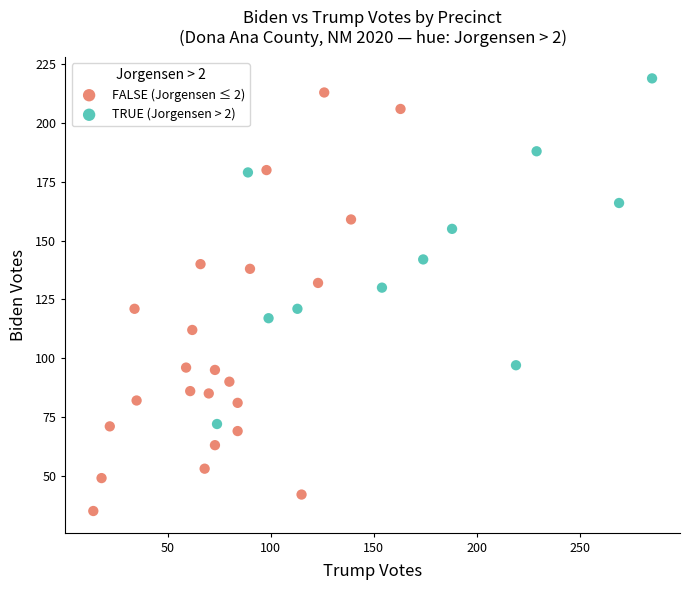

Which series contains the highest Y value?

TRUE (Jorgensen > 2)